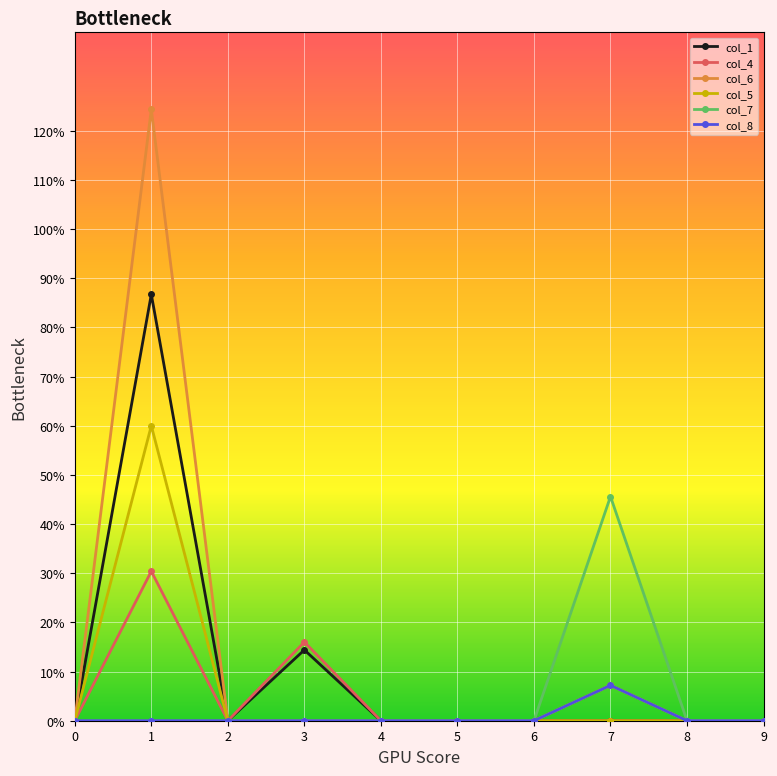

What are all the series names shown in the legend?

col_1, col_4, col_6, col_5, col_7, col_8